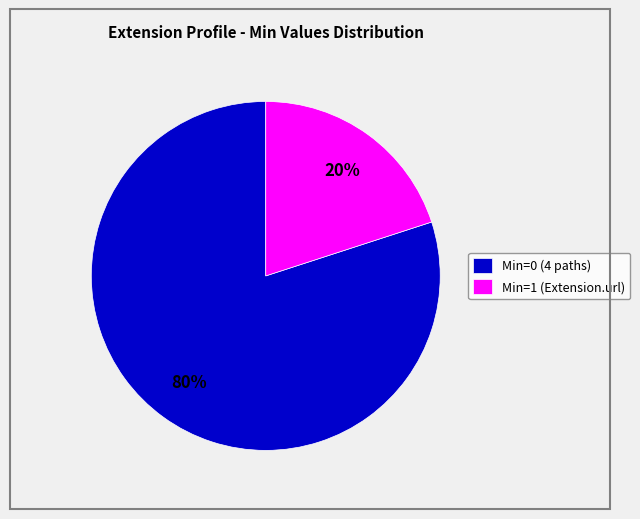

Count the number of slices in the pie.

2